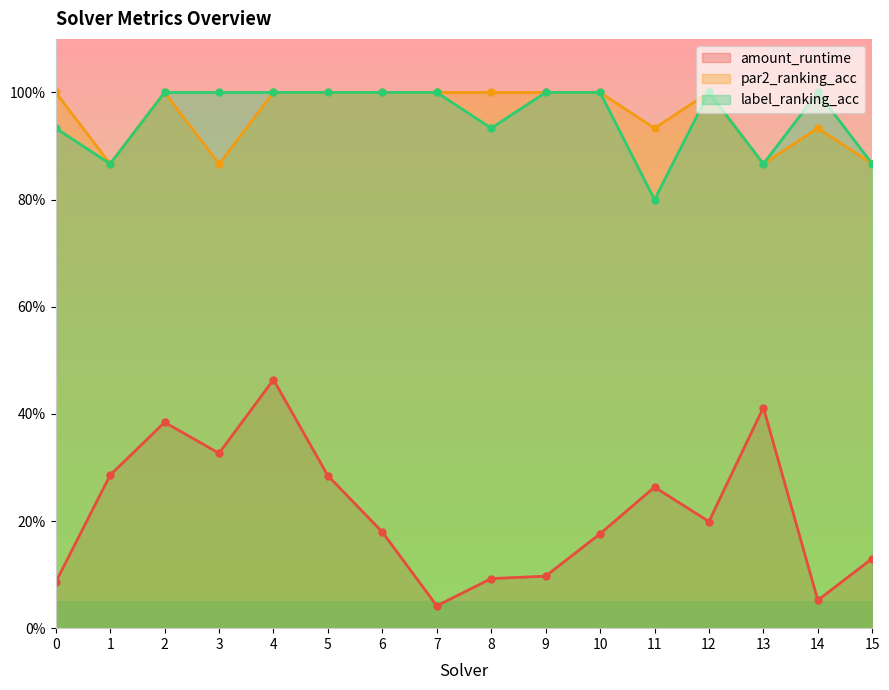

Is it true that par2_ranking_acc equals 1.0 at 12?

True